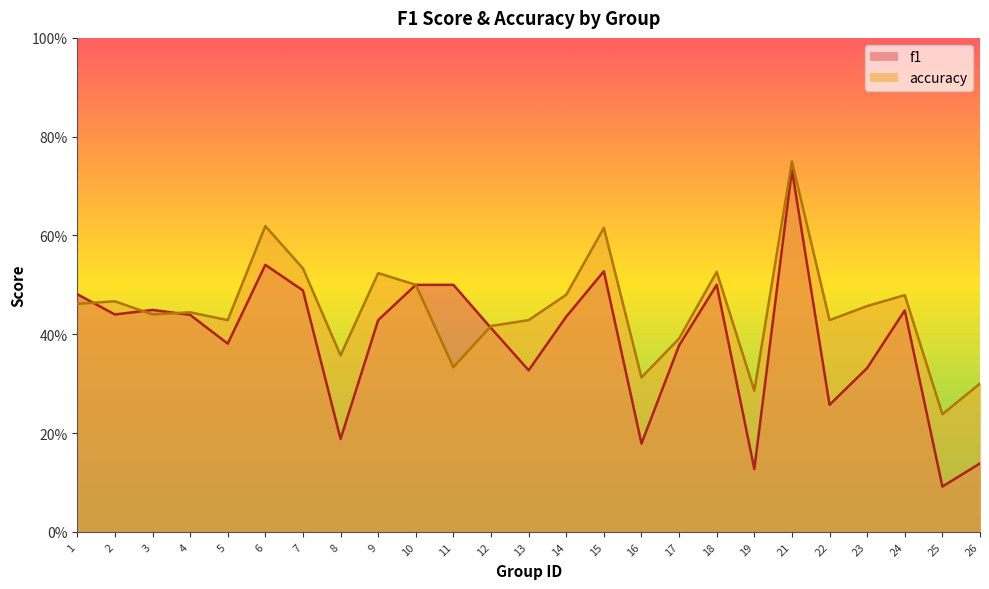

What is the value of the f1 point at the 6th from the left?

0.5